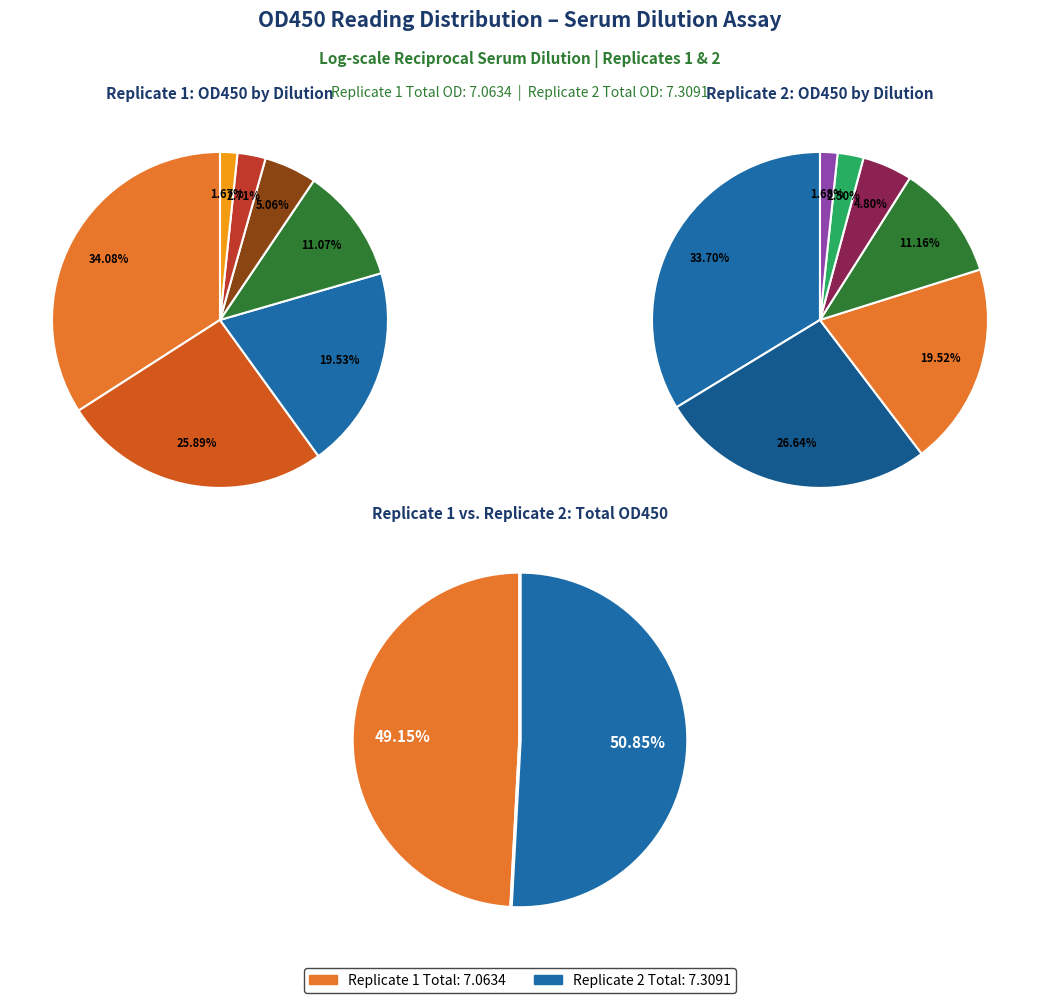

To the nearest percent, what portion does 1:50 represent?

17%